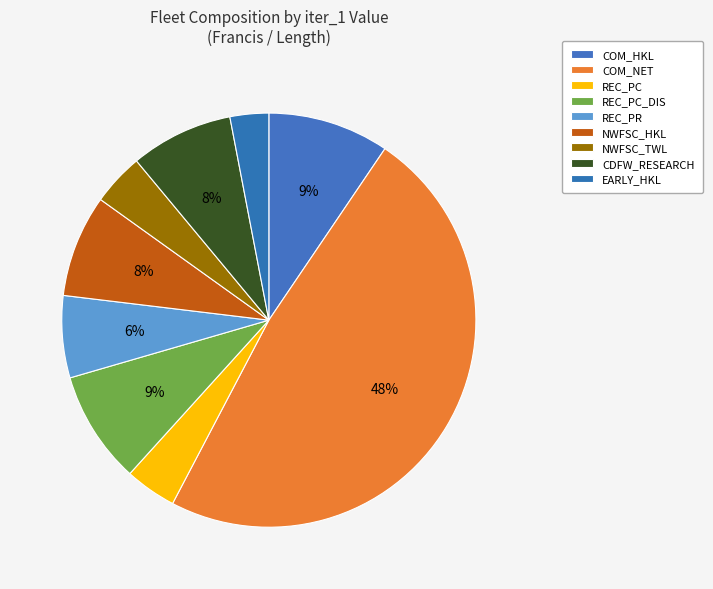

Is there a majority slice in this chart?

No